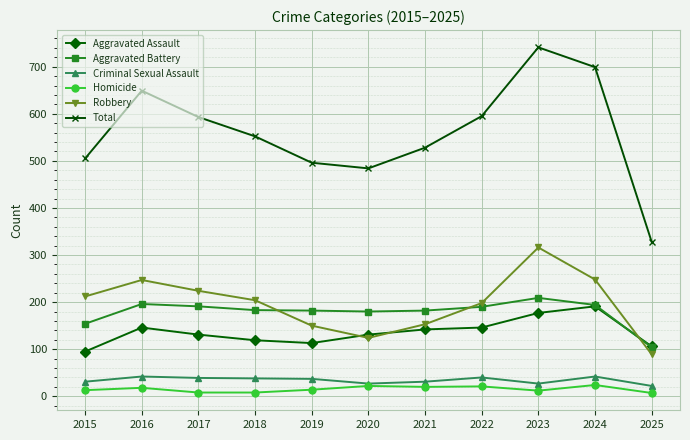

How many distinct data groups are displayed?

6